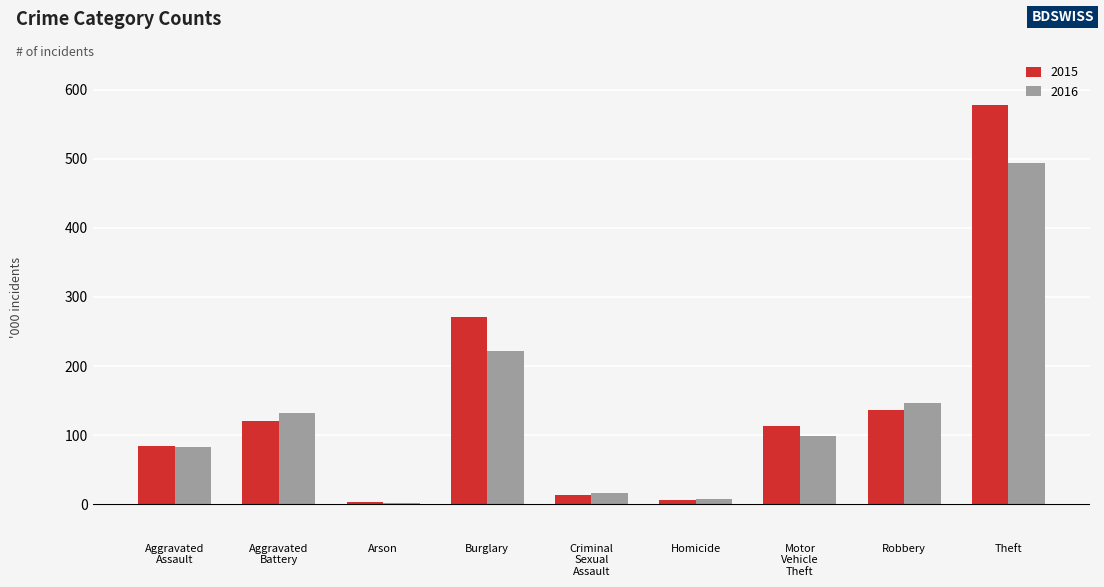

Which category has the highest value across all series?

Theft